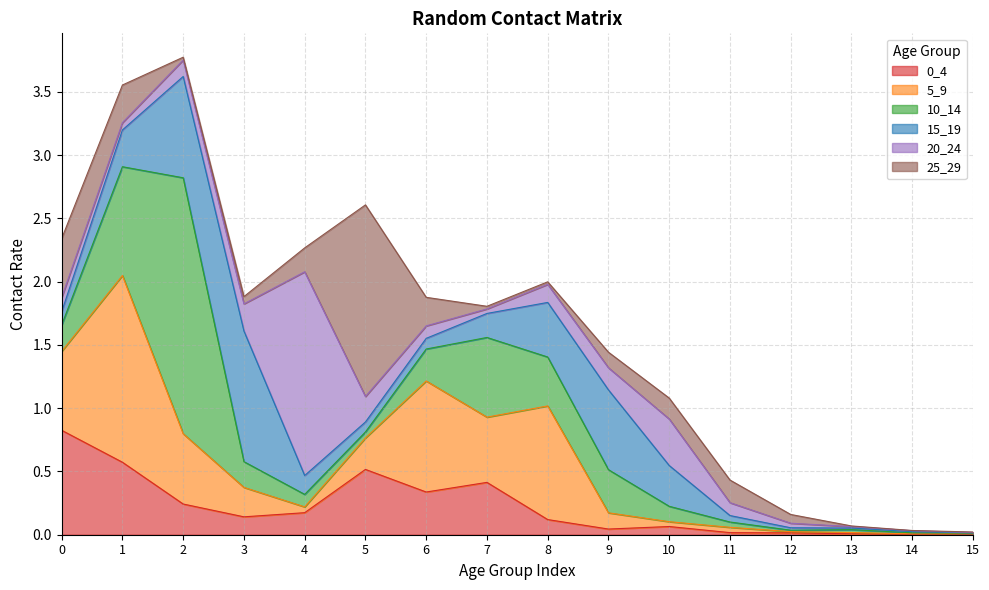

What is the sum of all 25_29 values?

3.4